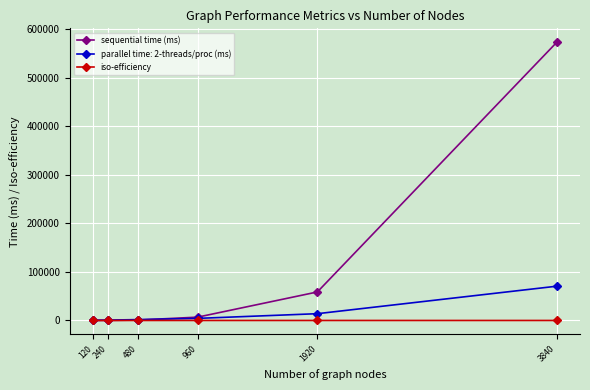

True or false: sequential time (ms) has more than 2 points higher than both neighbors.

False